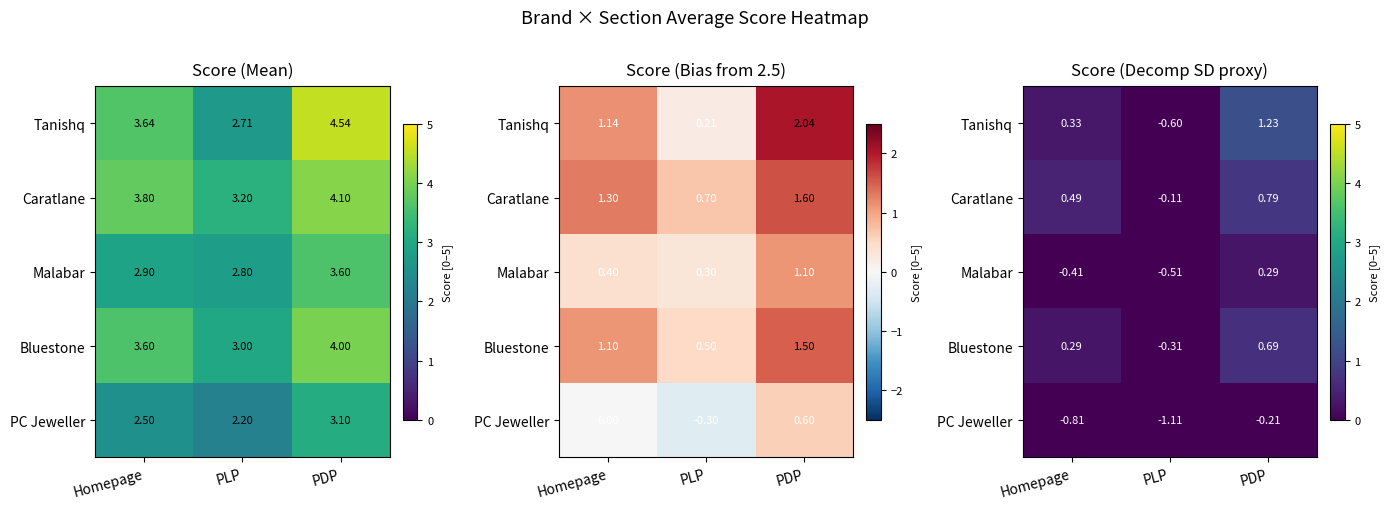

True or false: Bluestone has a value of 0.4 at Homepage.

False